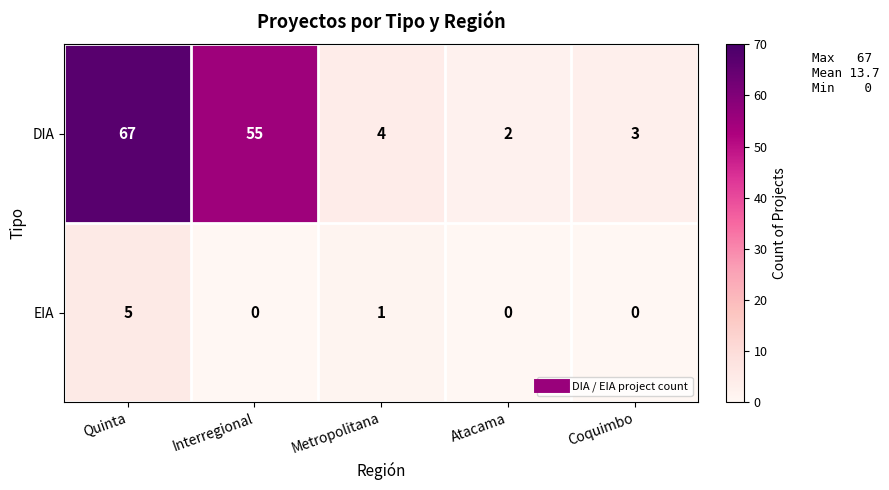

Read the EIA value at Quinta.

5